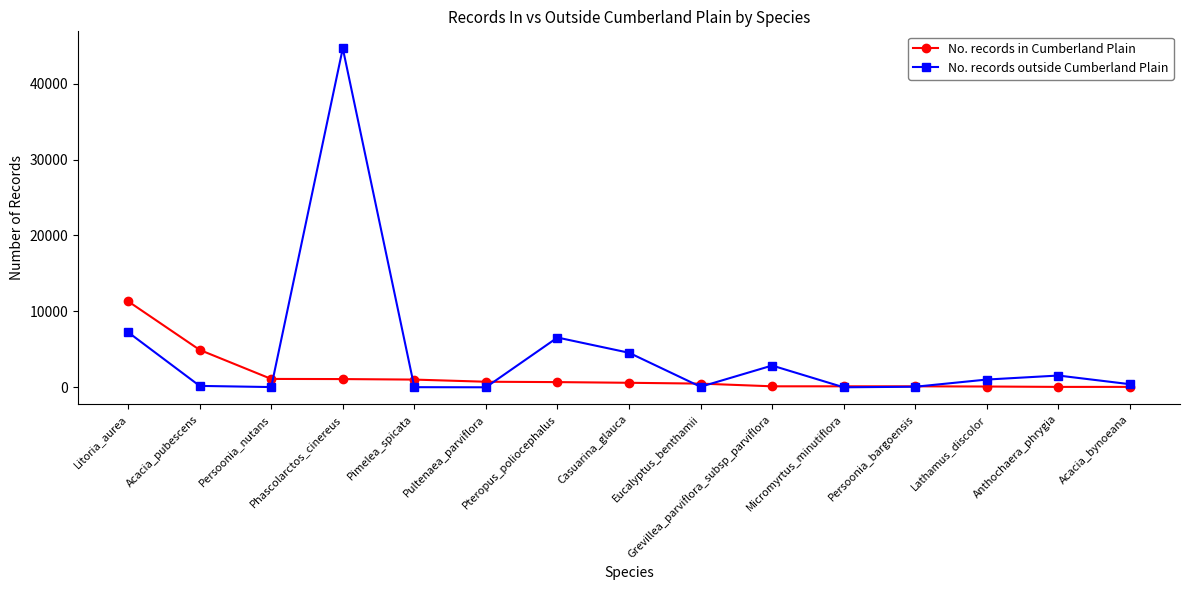

What is the average value of the No. records in Cumberland Plain series?

1510